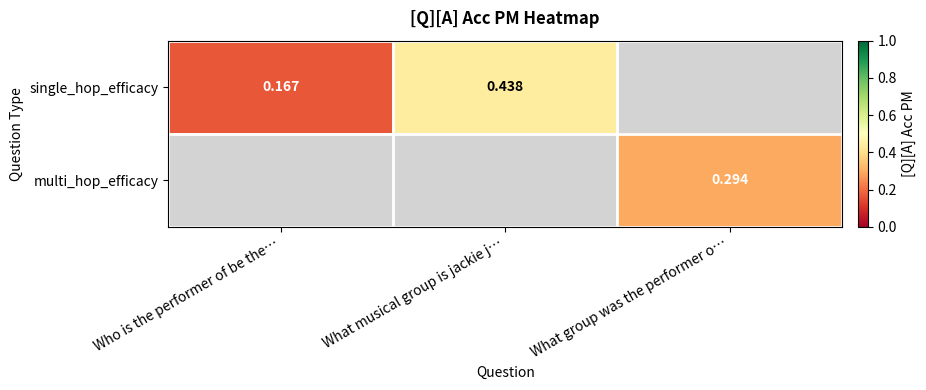

Between Who is the performer of be the… and What musical group is jackie j…, which series saw the biggest shift?

single_hop_efficacy